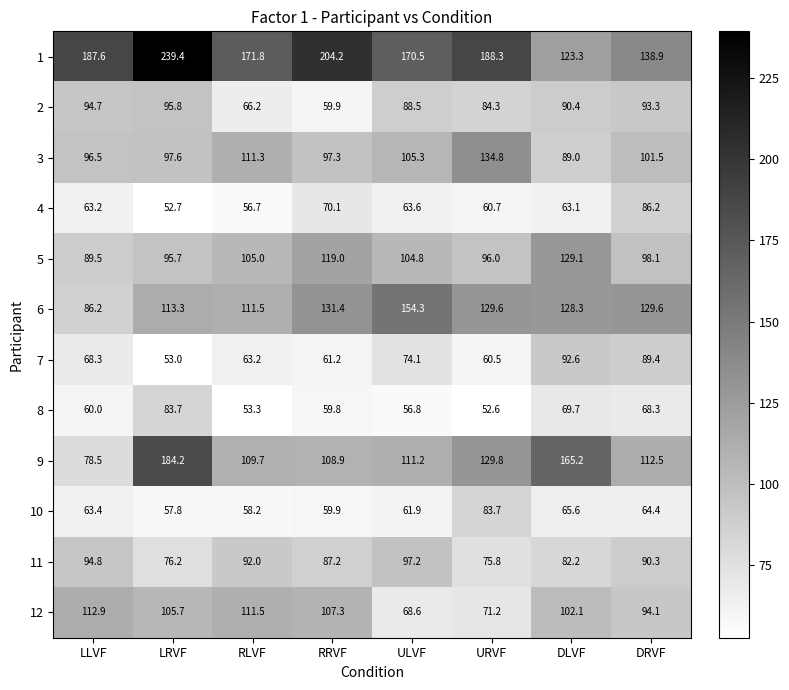

What is the difference between the second highest and minimum values in the 11 series?

19.0